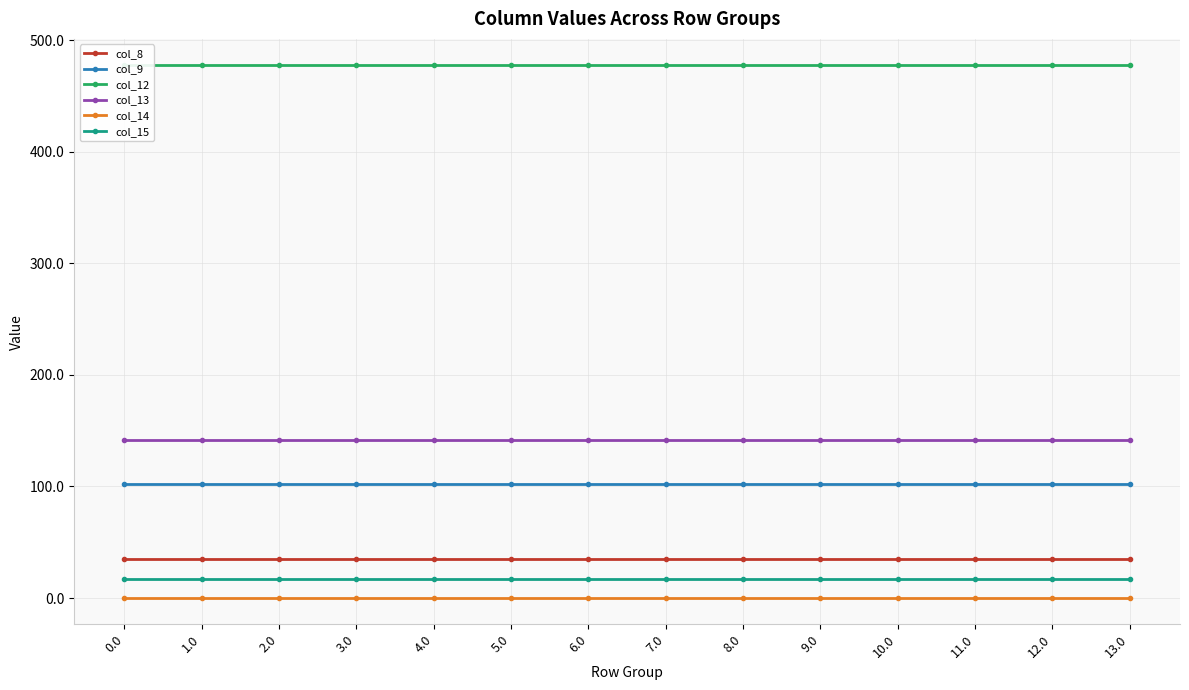

True or false: col_13 has more than 1 points higher than both neighbors.

False